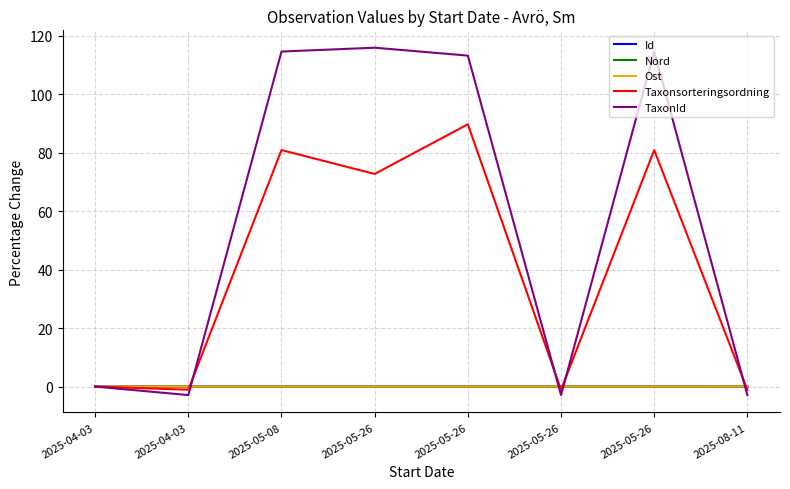

At which category is the sum across all series the highest?

2025-05-26